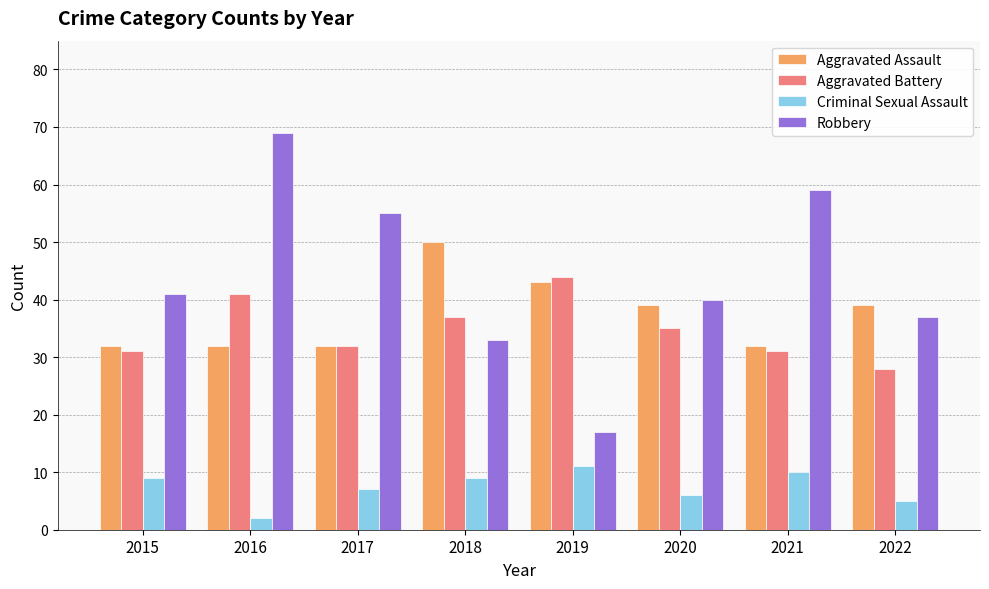

Which series changed the most between 2015 and 2017?

Robbery